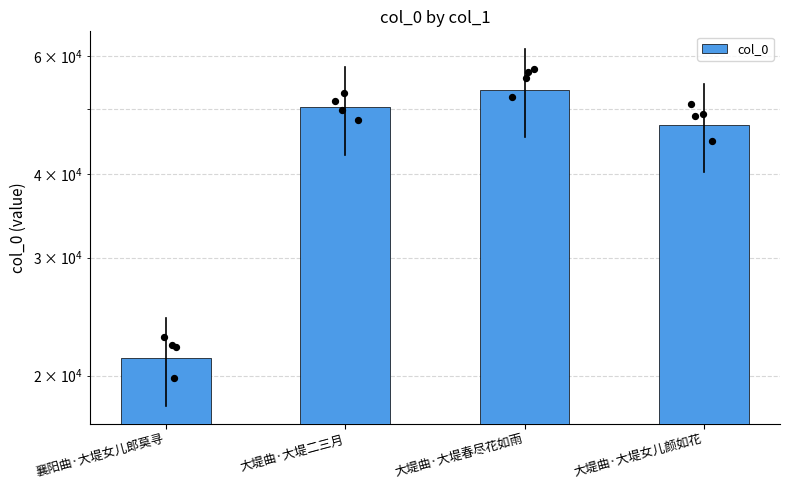

What is the change in value from 襄阳曲·大堤女儿郎莫寻 to 大堤曲·大堤二三月?

+29035